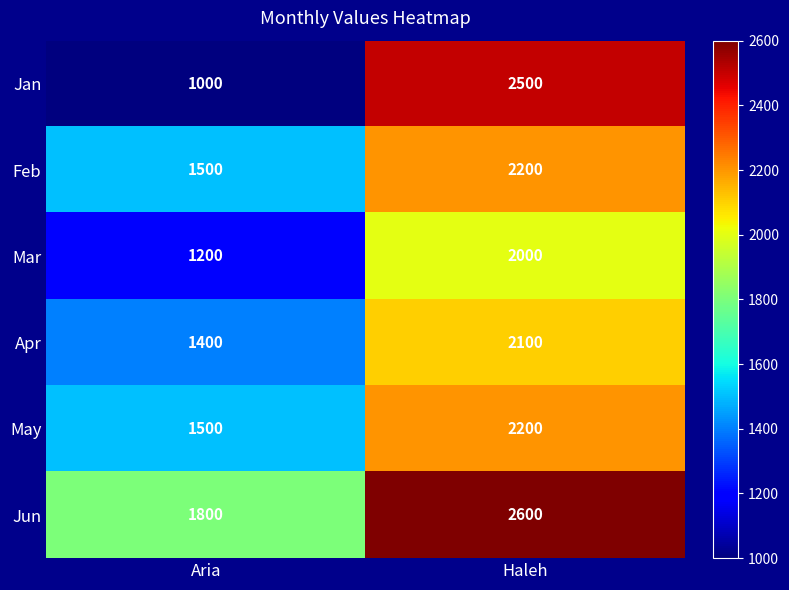

What is the total value across all series at Aria?

8400